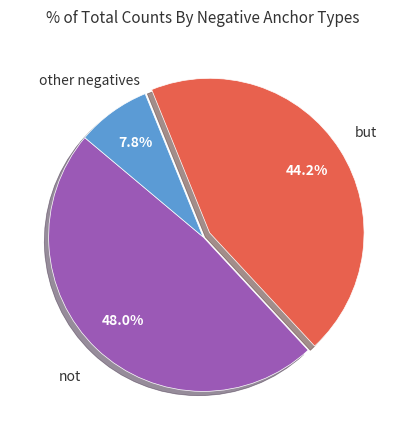

How many slices are in this pie chart?

3